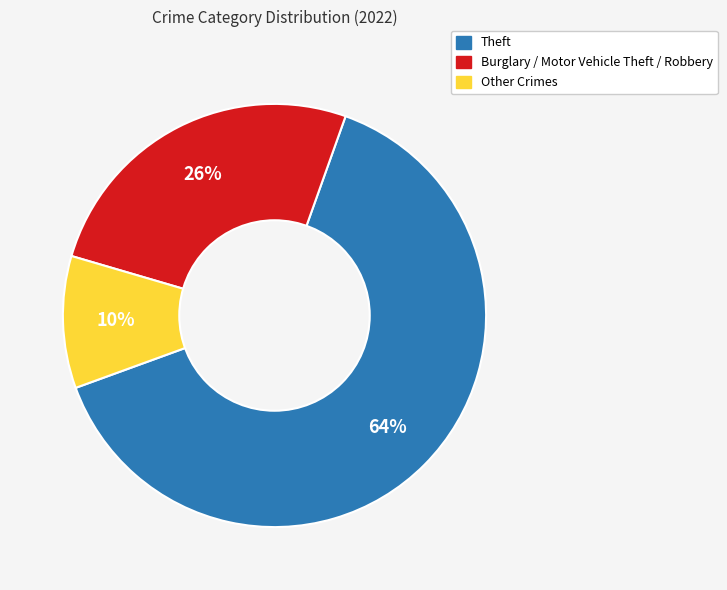

To the nearest percent, what is the average slice percentage?

33%